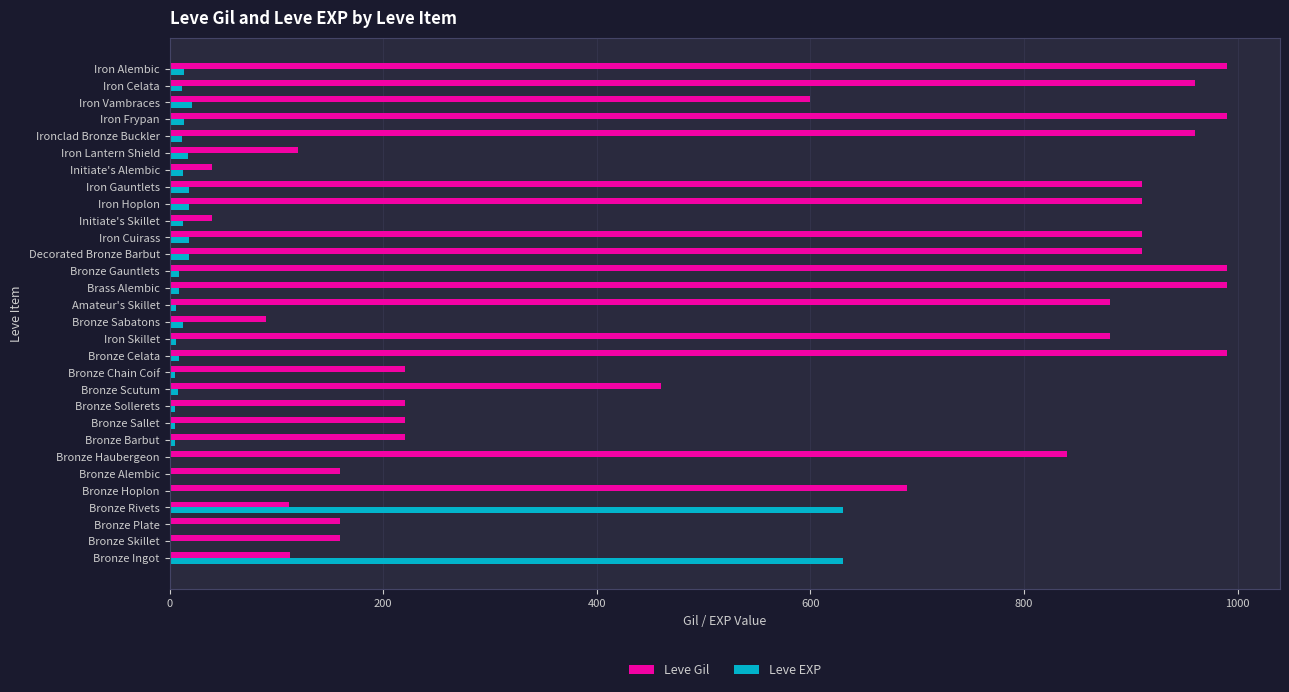

Which series has the largest total across all categories?

Leve Gil